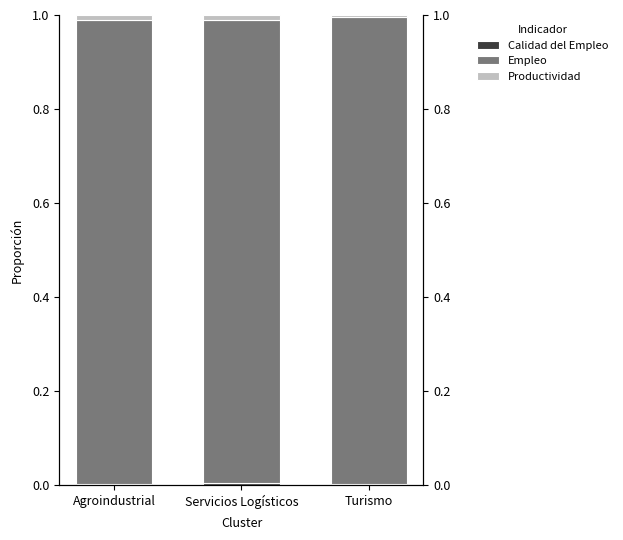

What are all the series names shown in the legend?

Calidad del Empleo, Empleo, Productividad